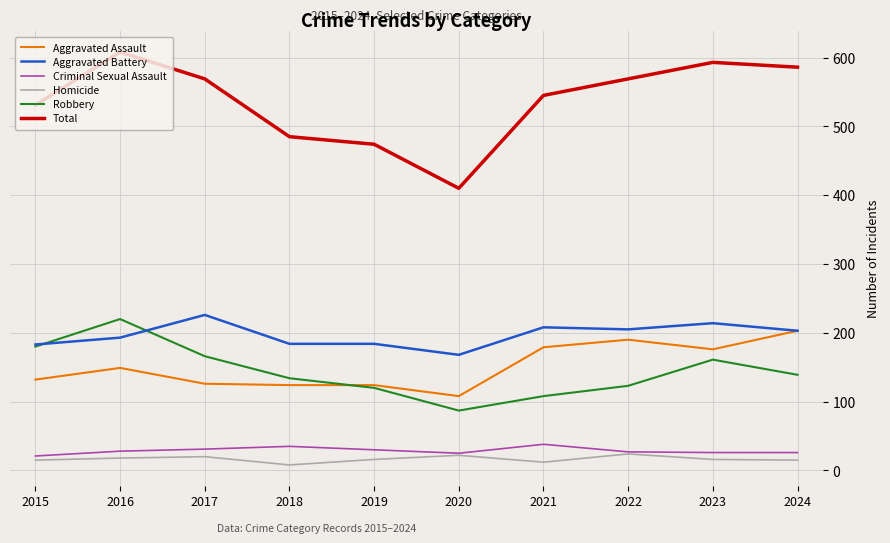

Read the Robbery value at 2021.

108